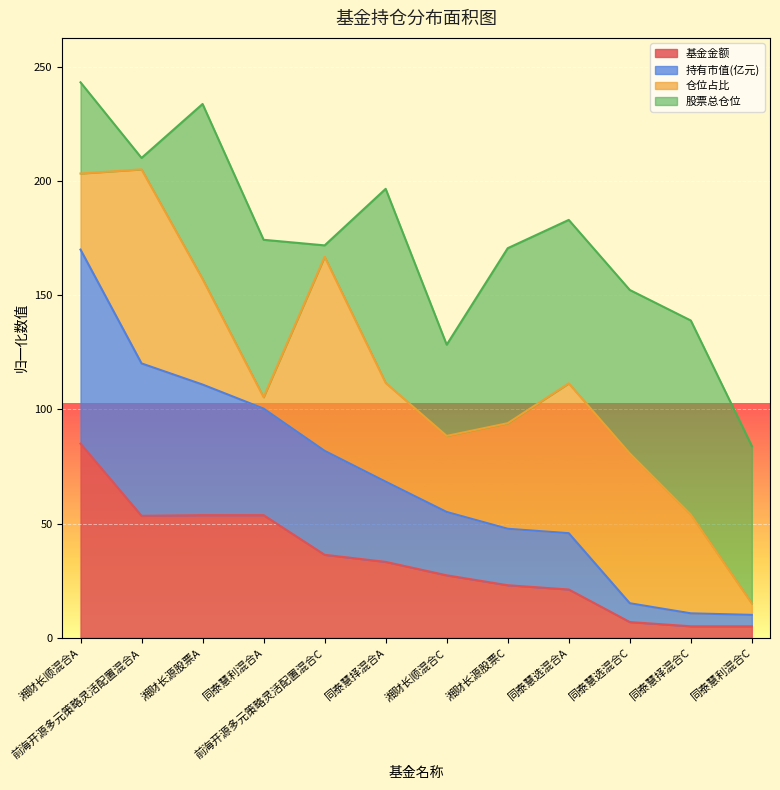

Is it true that 基金金额 equals 5.0 at 同泰慧择混合C?

True